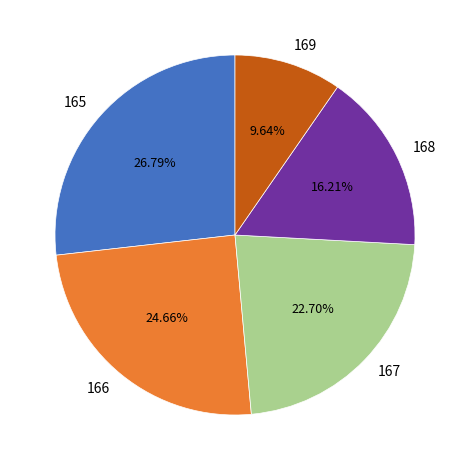

True or false: 166 accounts for 25% of the total.

True